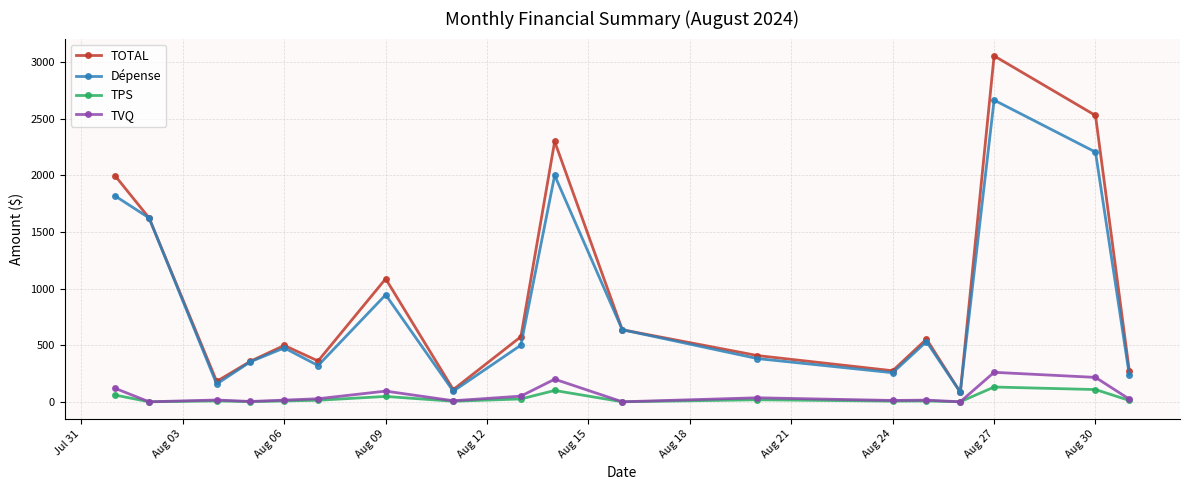

What is the sum of all Dépense values?

15284.3